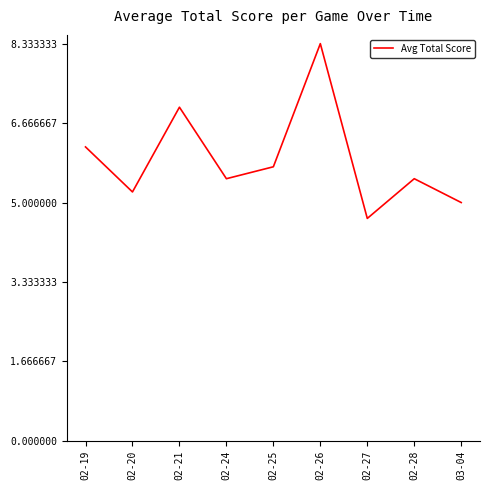

How many lines are shown in the chart?

1